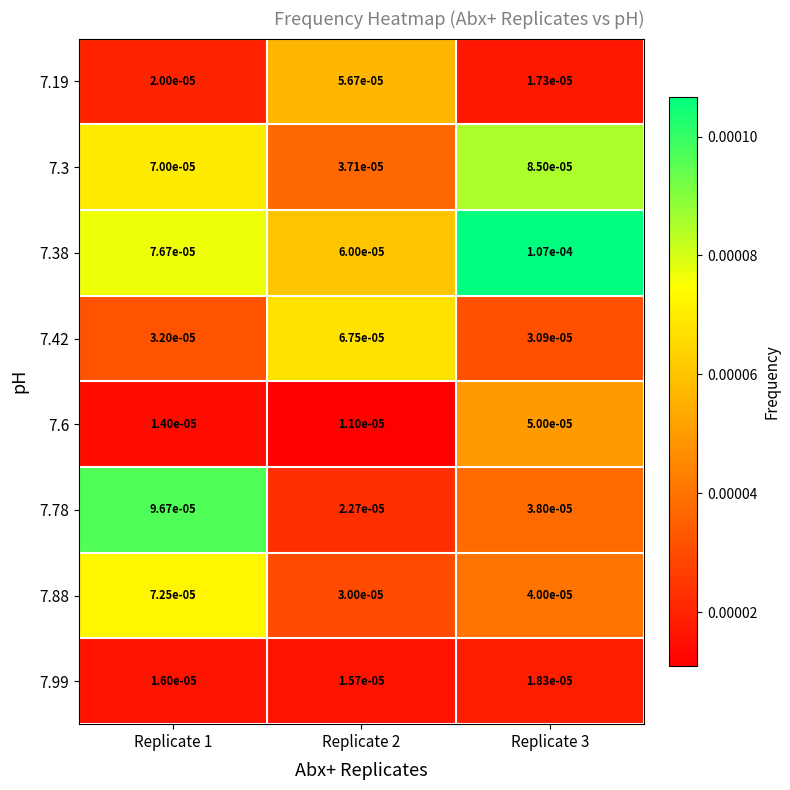

Is the value of 7.42 at Replicate 3 greater than the value of 7.6 at Replicate 2?

Yes